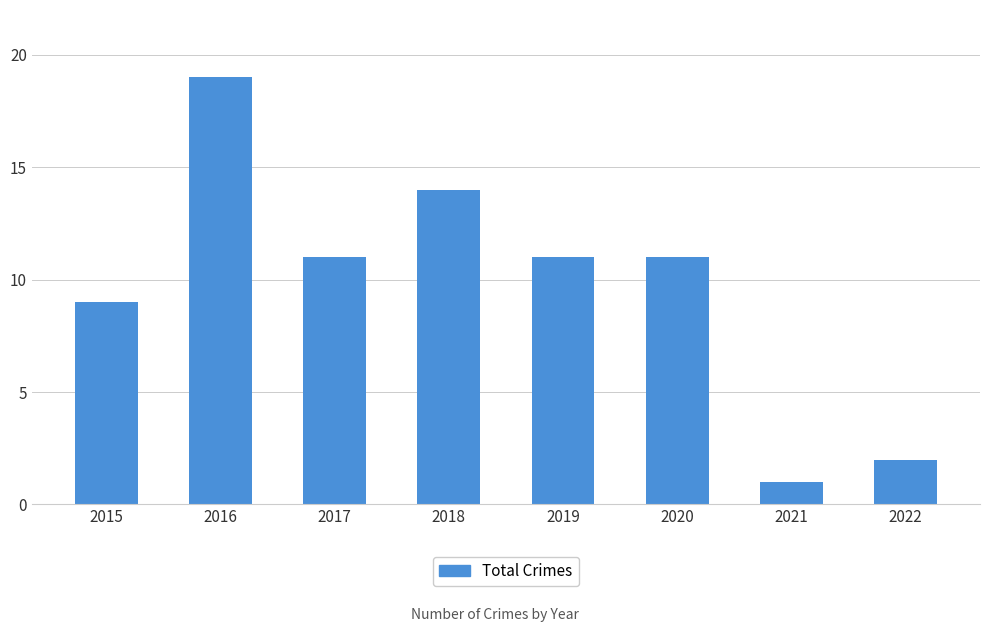

Which category has the highest value across all series?

2016